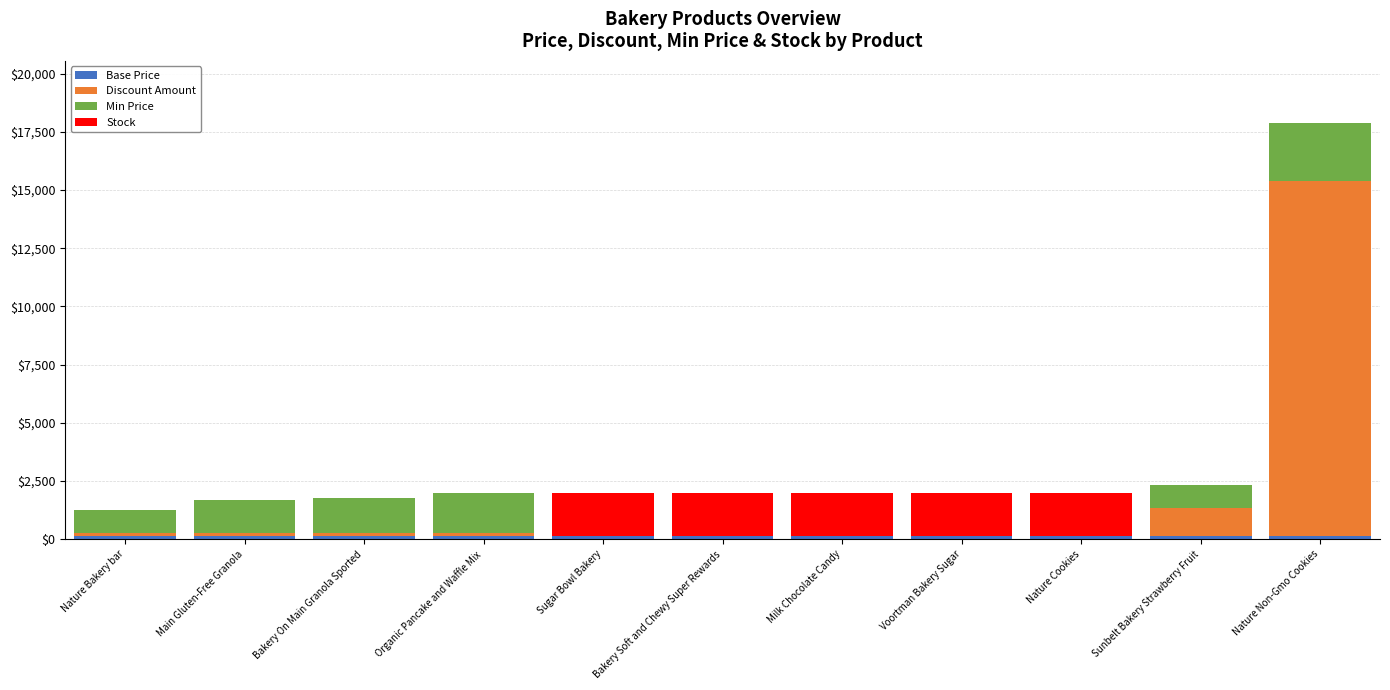

At which category is the sum across all series the highest?

Nature Non-Gmo Cookies